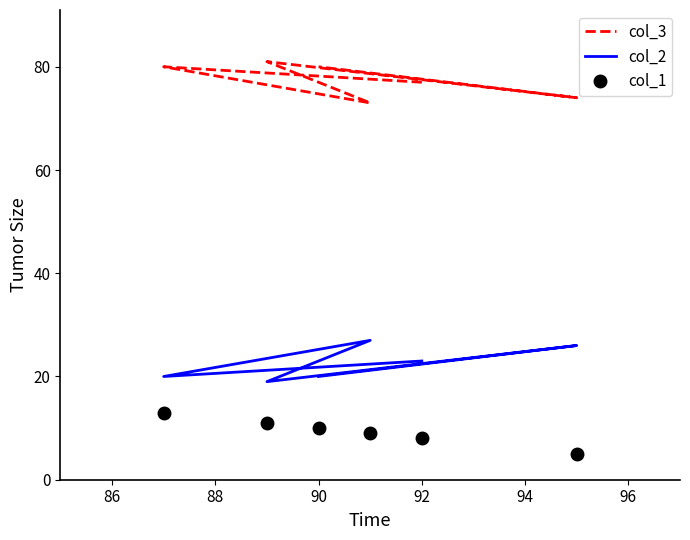

How many values in the col_1 series are below 10?

3